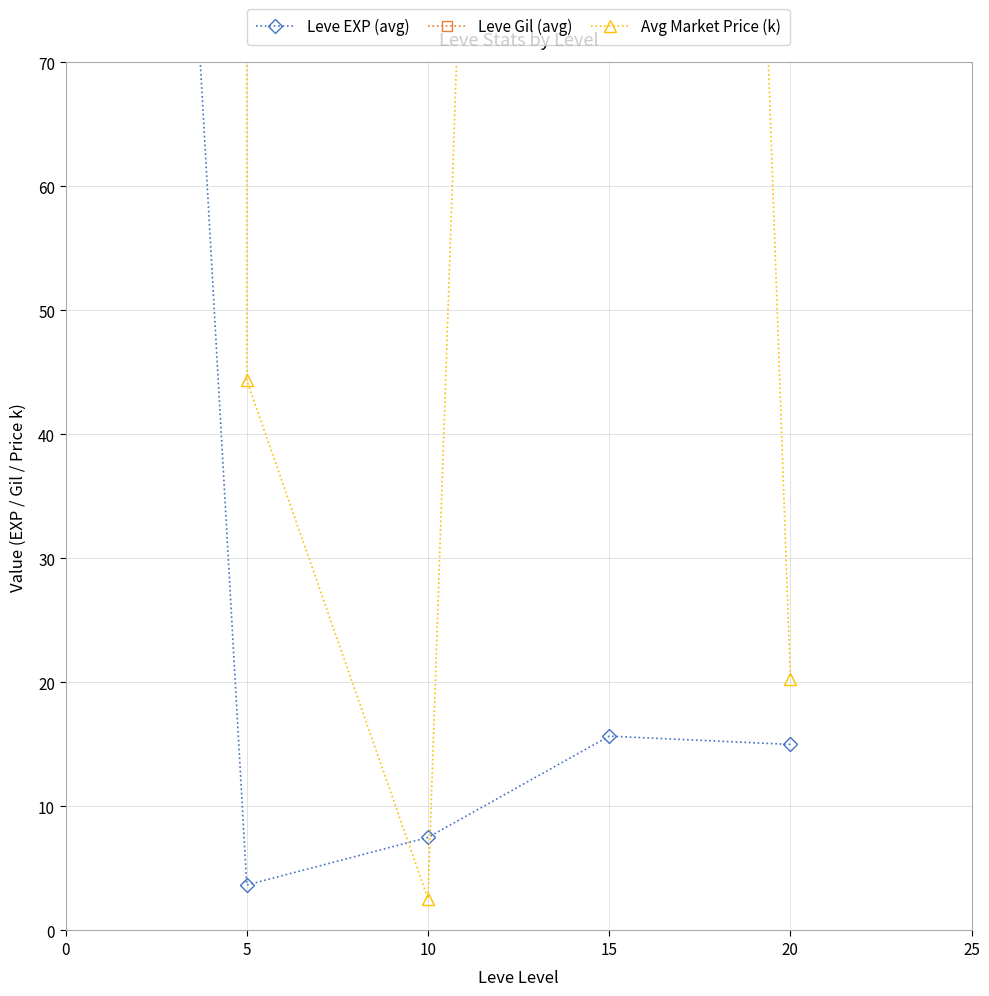

What is the maximum value for Leve Gil (avg)?

623.3